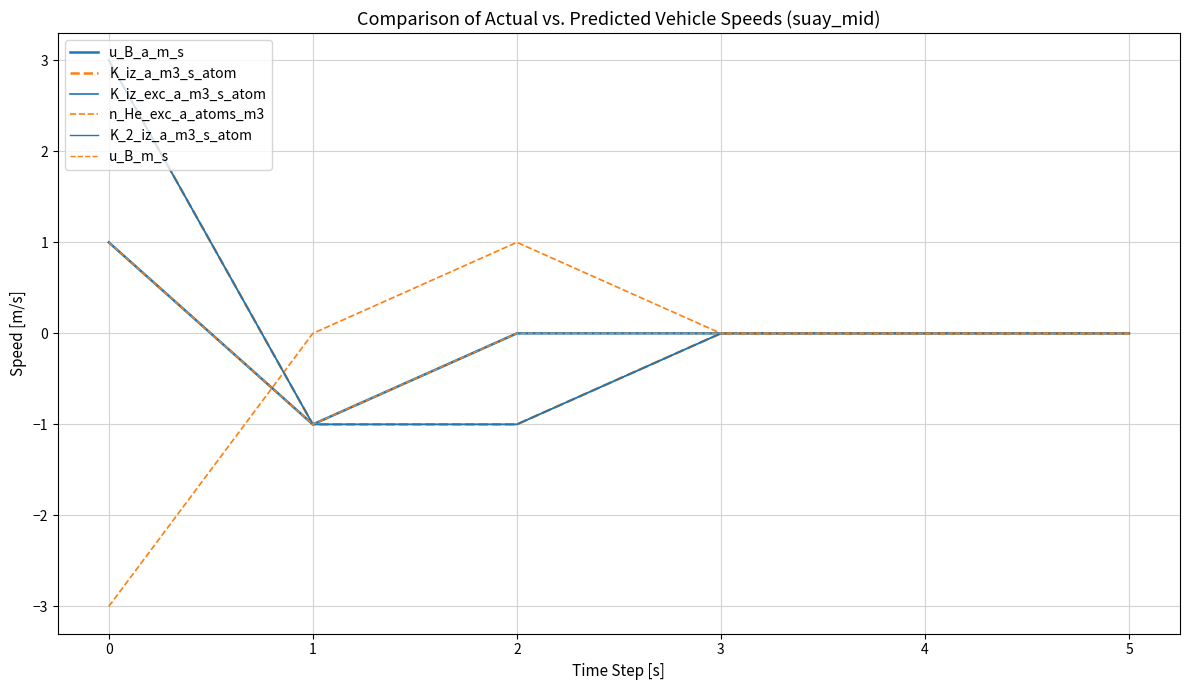

Does the chart display data point markers on the line(s)?

No